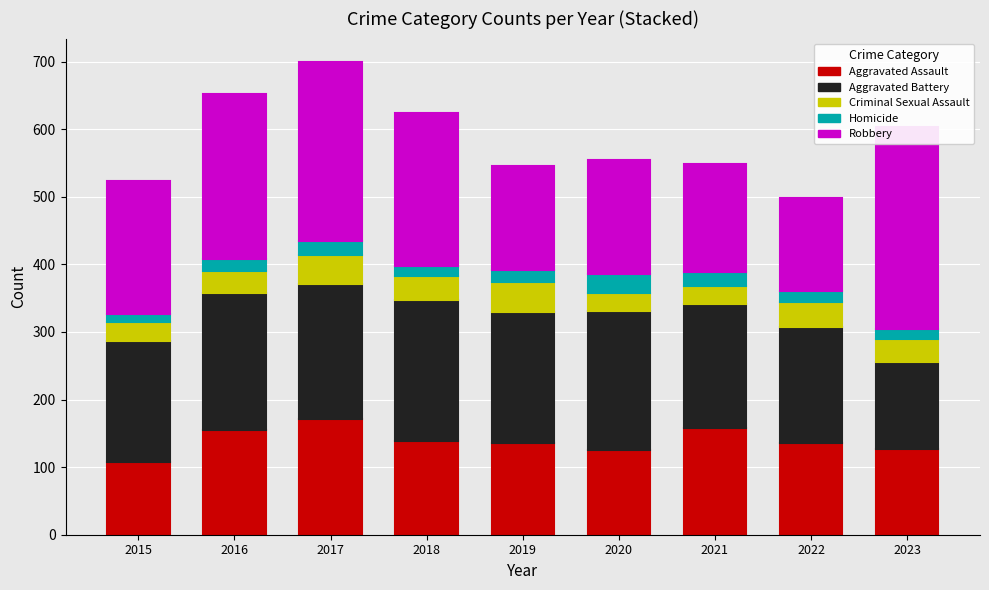

Rank the series by their maximum value, from highest to lowest.

Robbery, Aggravated Battery, Aggravated Assault, Criminal Sexual Assault, Homicide